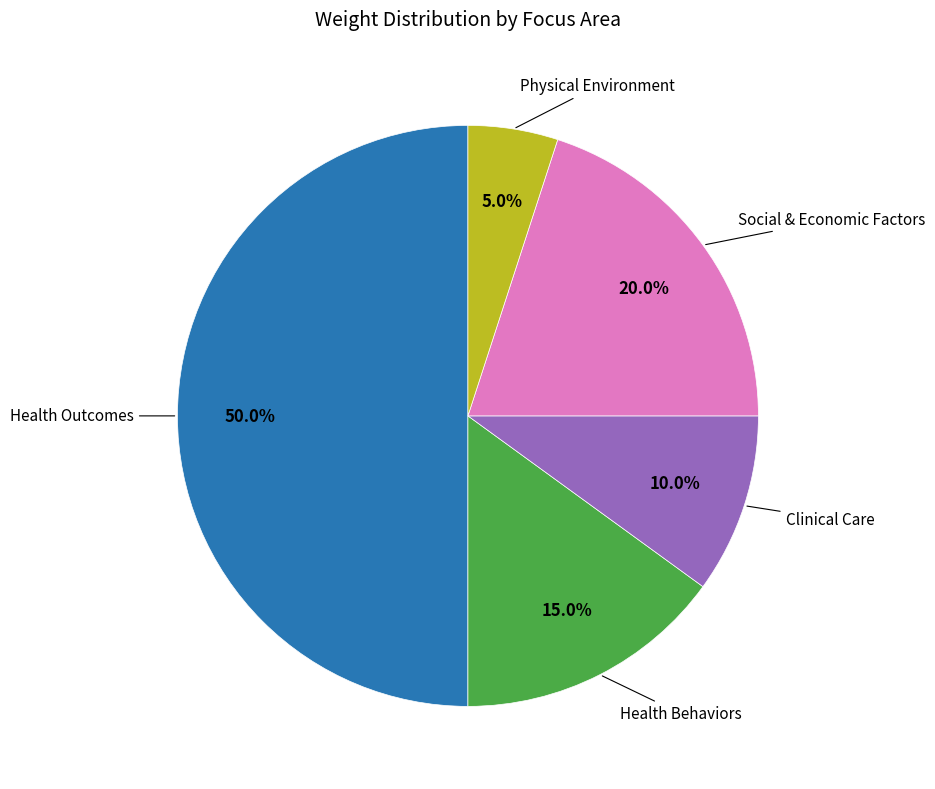

What is the largest slice in the pie chart?

Health Outcomes